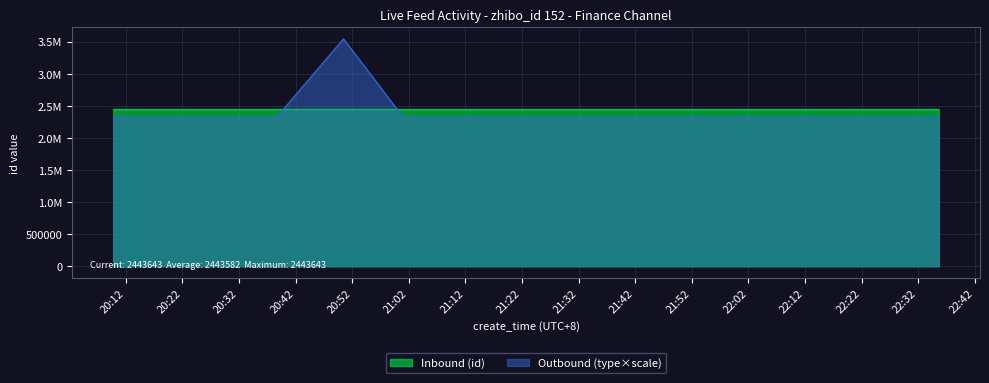

True or false: Outbound (type) has more than 0 points higher than both neighbors.

True